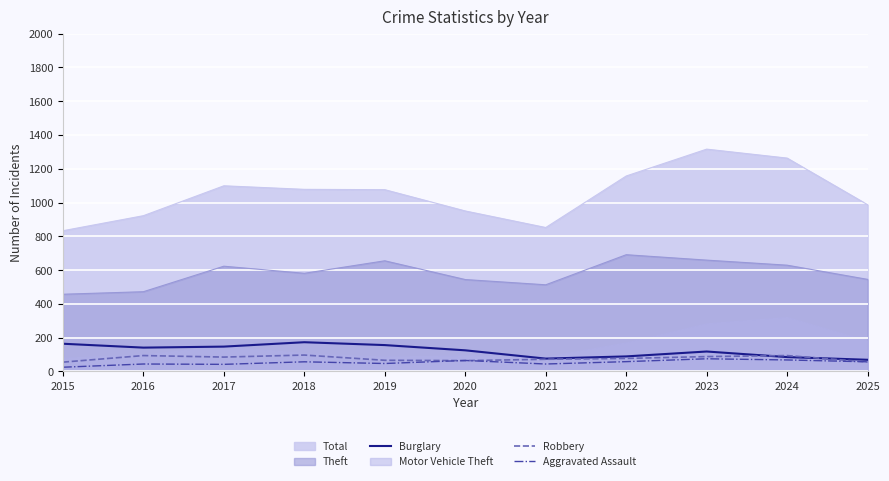

What is the value of the Aggravated Assault point at the 2nd from the left?

44